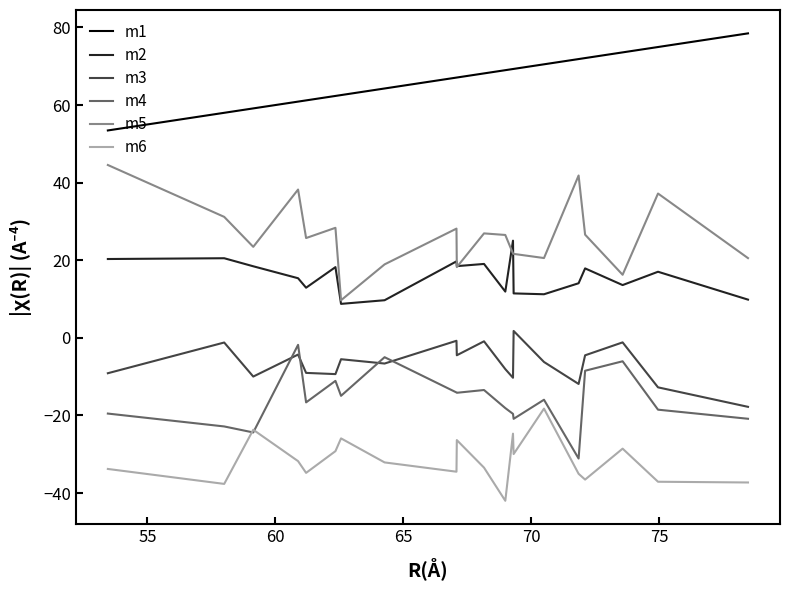

True or false: m3 and m5 cross at least once.

False